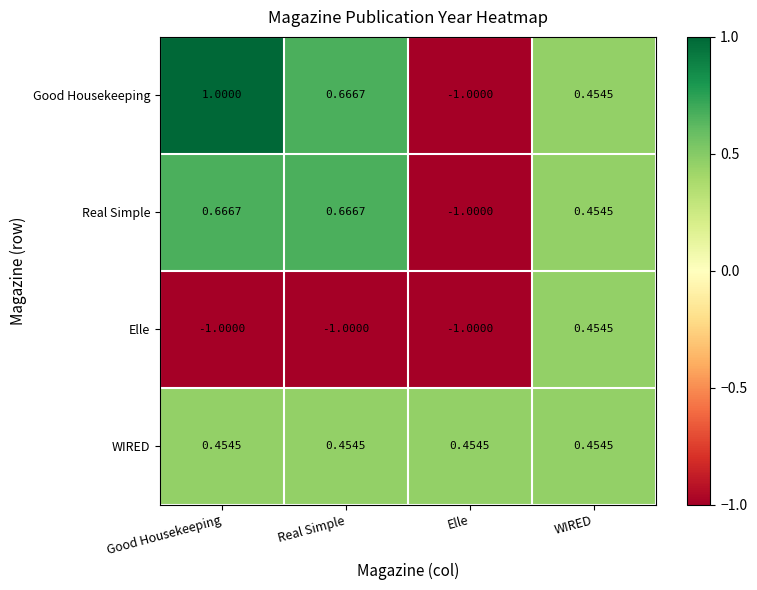

What is the total value across all series at Real Simple?

0.8